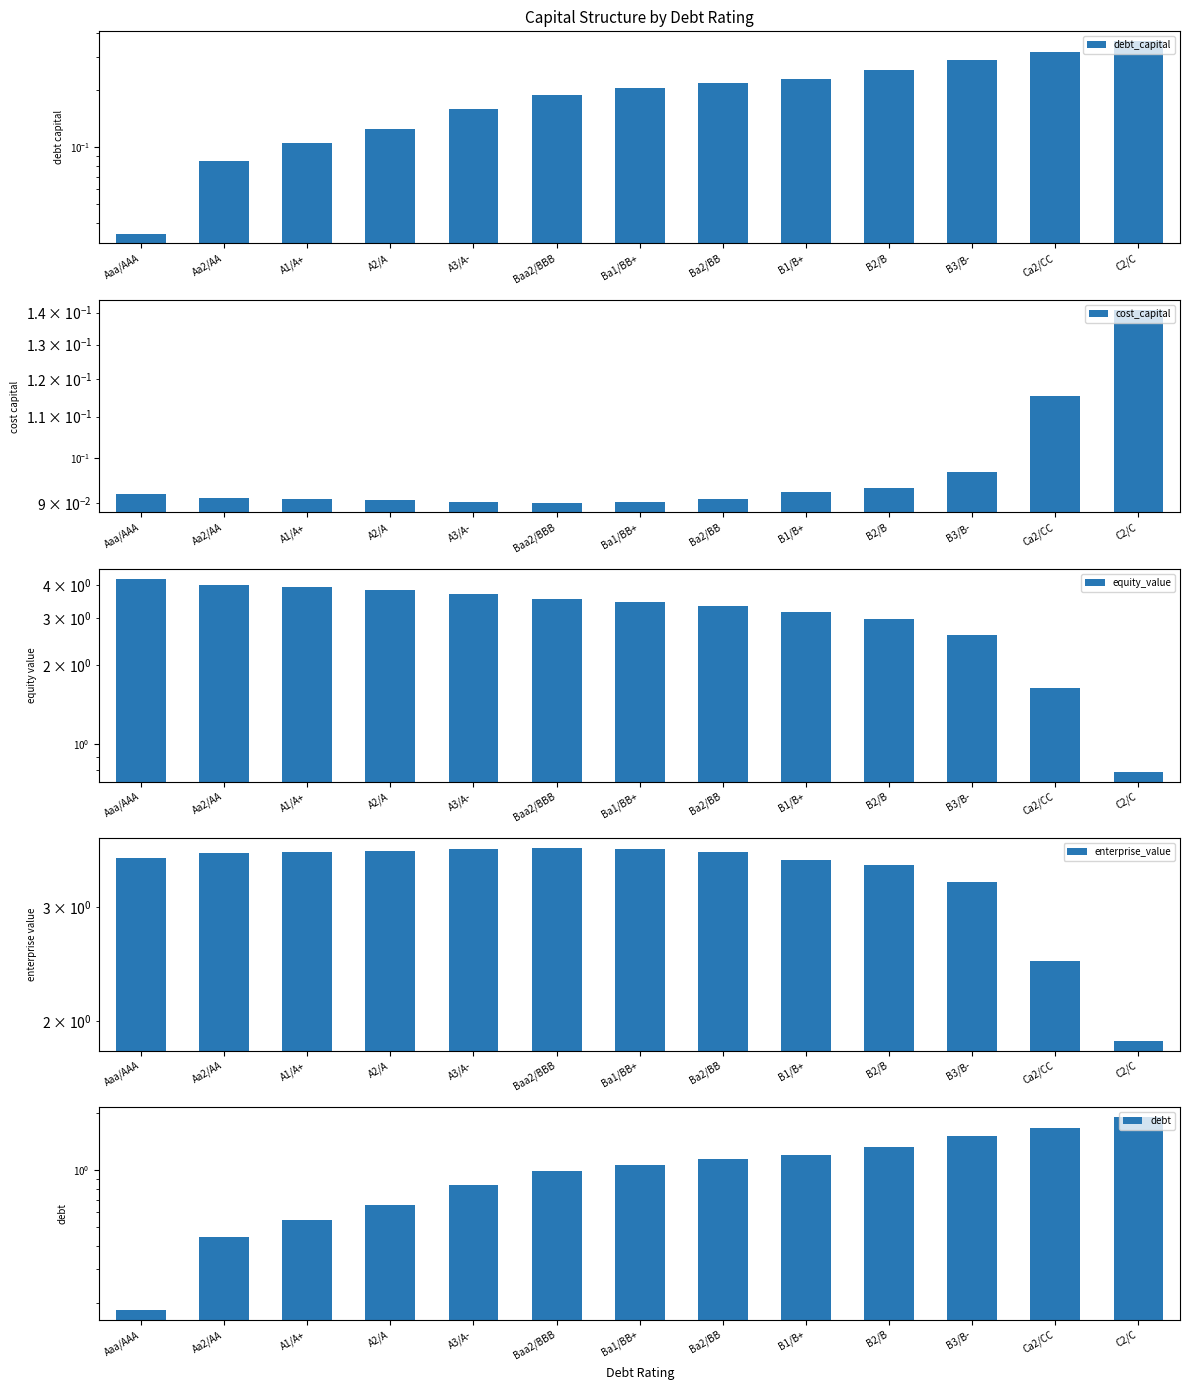

Reading left to right, what are all the values shown in this chart?

debt_capital: 0.0	0.1	0.1	0.1	0.2	0.2	0.2	0.2	0.2	0.3	0.3	0.3	0.4
cost_capital: 0.1	0.1	0.1	0.1	0.1	0.1	0.1	0.1	0.1	0.1	0.1	0.1	0.1
equity_value: 4.2	4.0	3.9	3.8	3.7	3.5	3.4	3.3	3.2	3.0	2.6	1.6	0.8
enterprise_value: 3.6	3.6	3.6	3.7	3.7	3.7	3.7	3.6	3.5	3.5	3.3	2.5	1.9
debt: 0.2	0.4	0.5	0.7	0.8	1.0	1.1	1.2	1.2	1.3	1.5	1.7	1.9